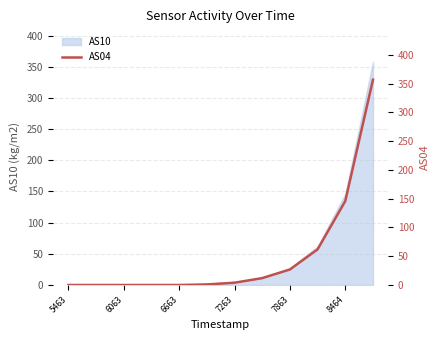

The value of AS10 at 5463 is 0. True or false?

True